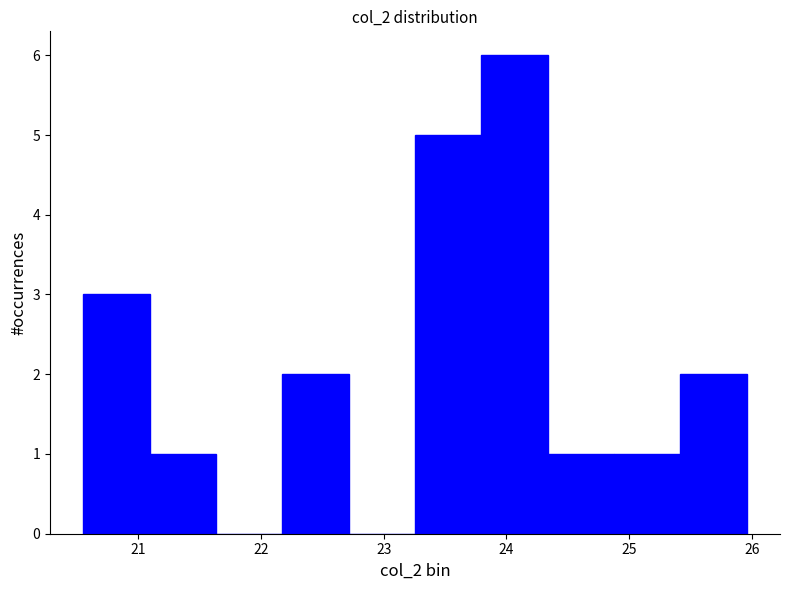

Reading left to right, transcribe this chart: for each bar, give the range it covers on the x-axis and its height. Neither the bar edges nor the heights are printed on the chart, so give them approximately, as read against the axes.

20.6 to 21.1: 3
21.1 to 21.6: 1
21.6 to 22.2: 0
22.2 to 22.7: 2
22.7 to 23.3: 0
23.3 to 23.8: 5
23.8 to 24.3: 6
24.3 to 24.9: 1
24.9 to 25.4: 1
25.4 to 26.0: 2